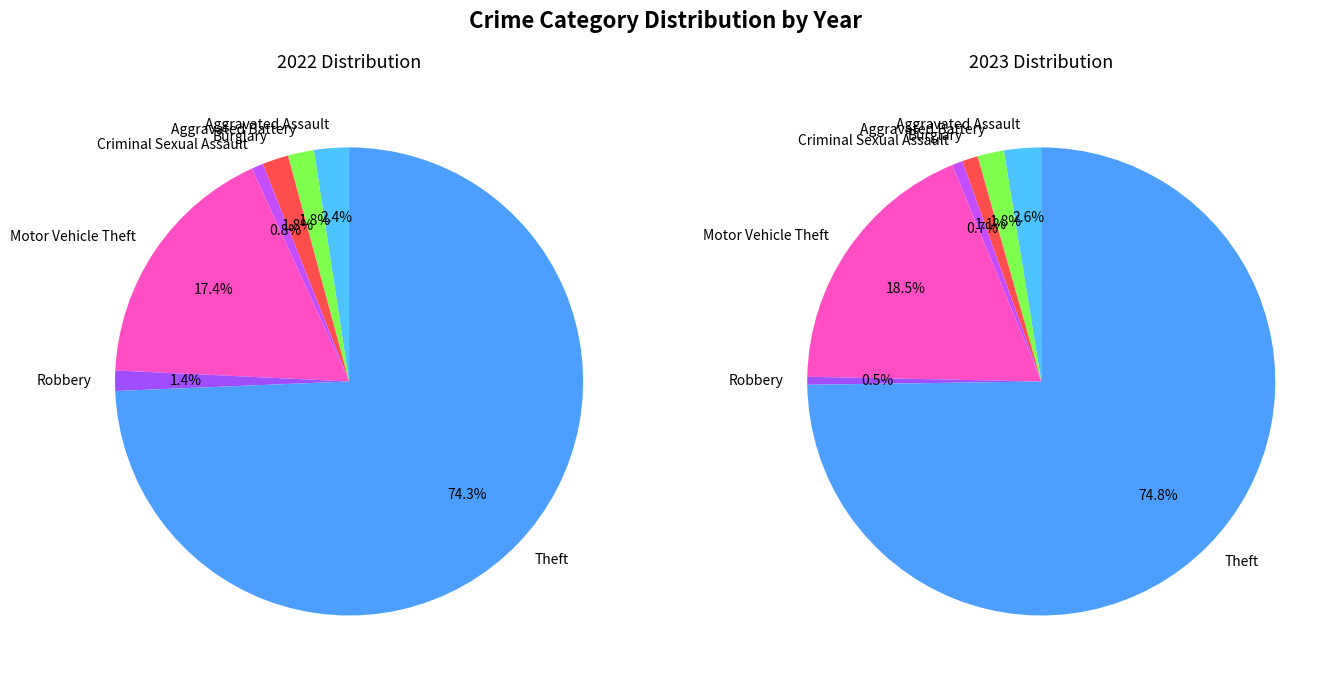

Which has a higher value, Motor Vehicle Theft or Criminal Sexual Assault?

Motor Vehicle Theft